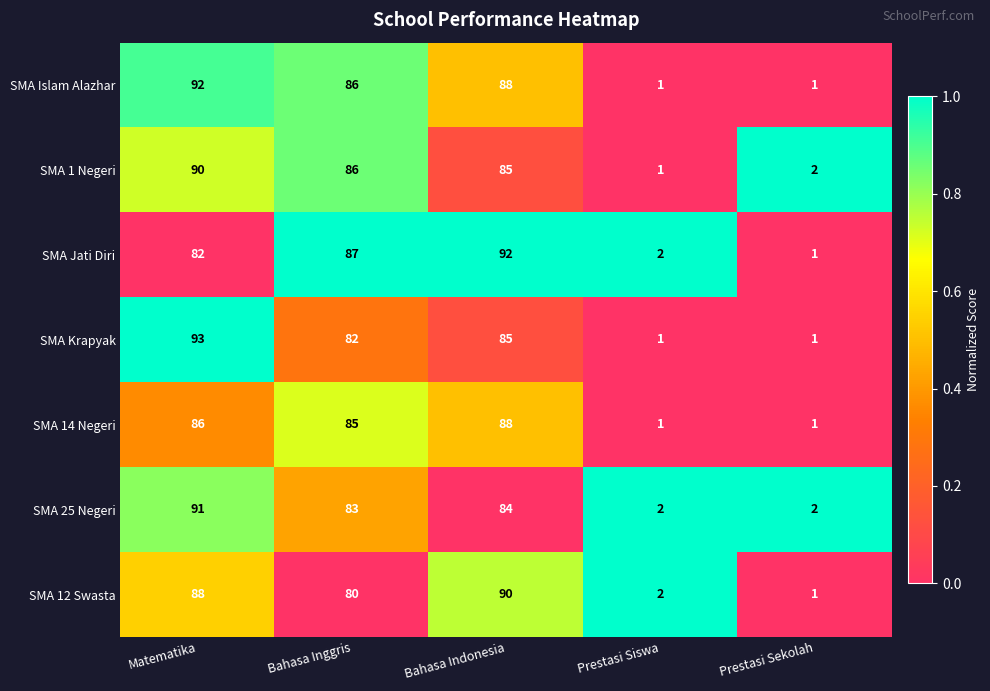

Which series has the widest spread of values?

SMA Krapyak